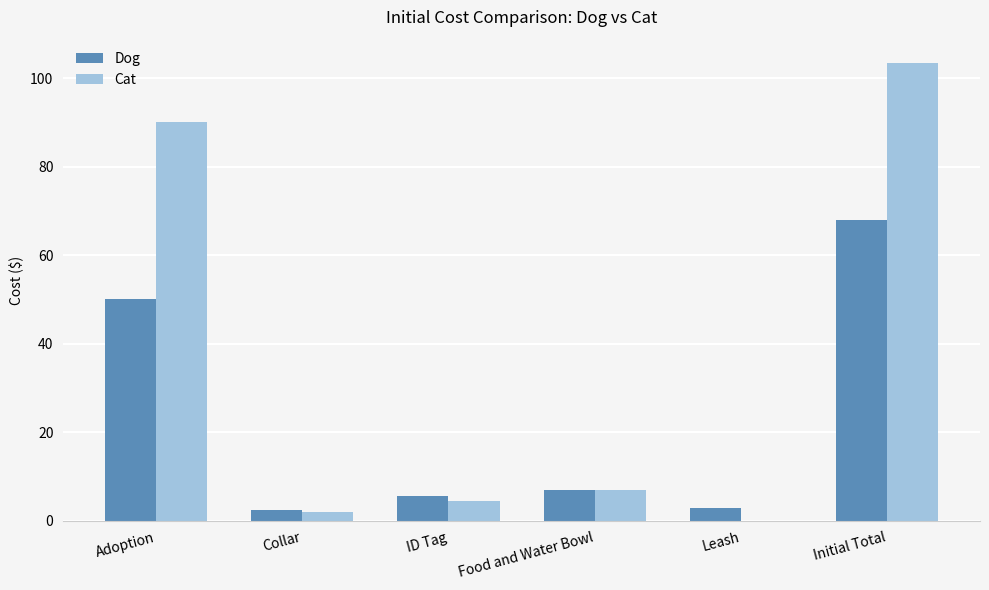

Is it true that Cat equals 22.3 at Adoption?

False